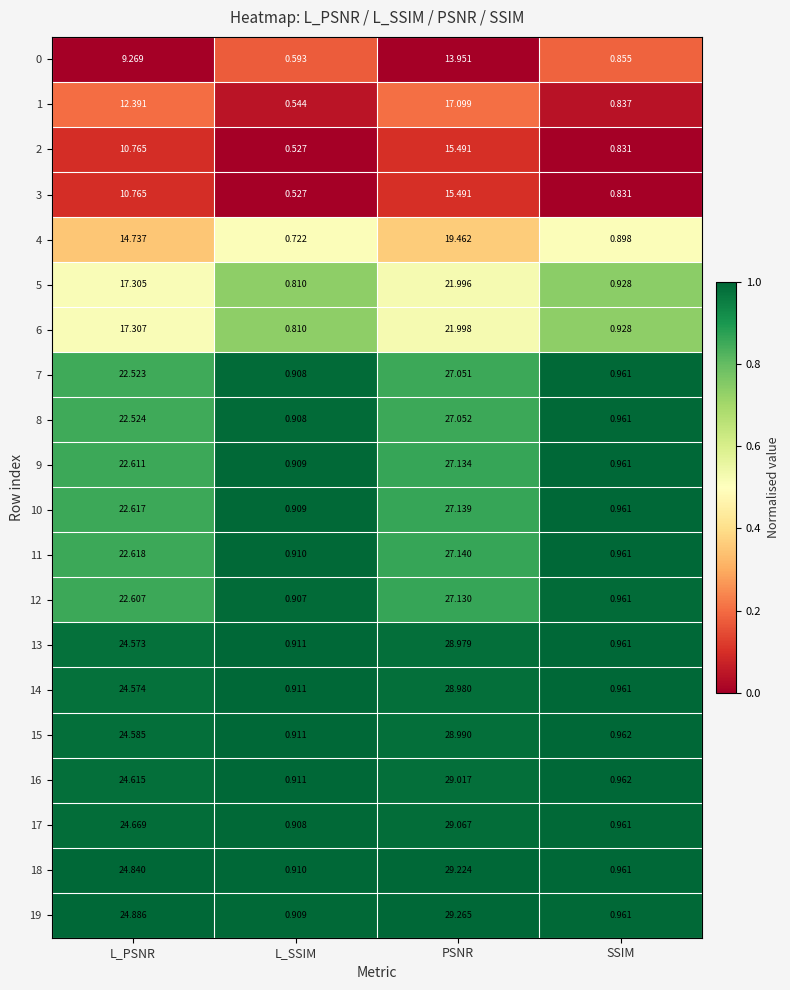

At which category is the sum across all series the highest?

PSNR